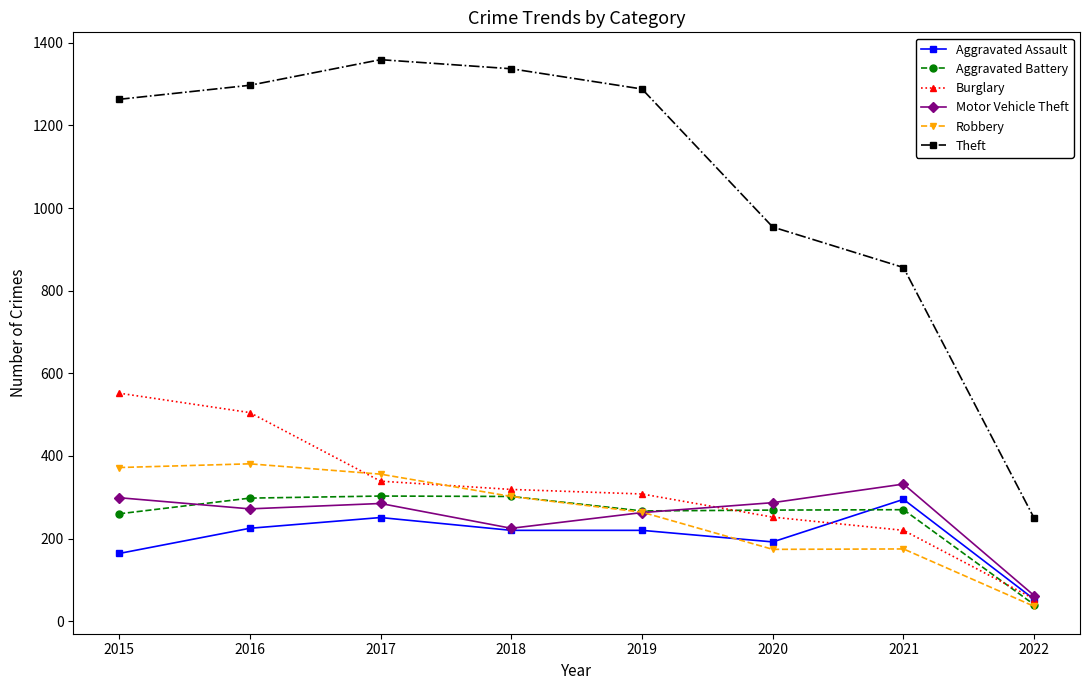

True or false: Robbery has more than 0 interior local peaks.

True